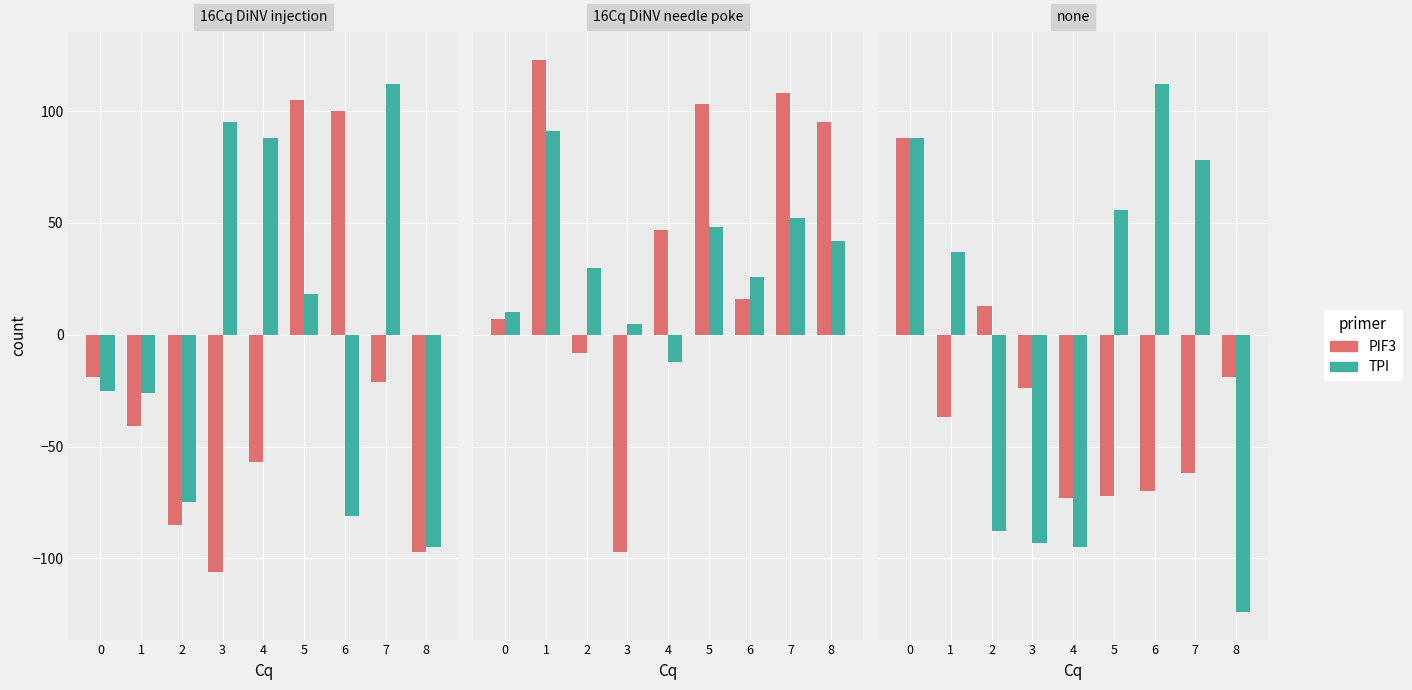

What is the difference between the TPI values at 3 and 5?

149